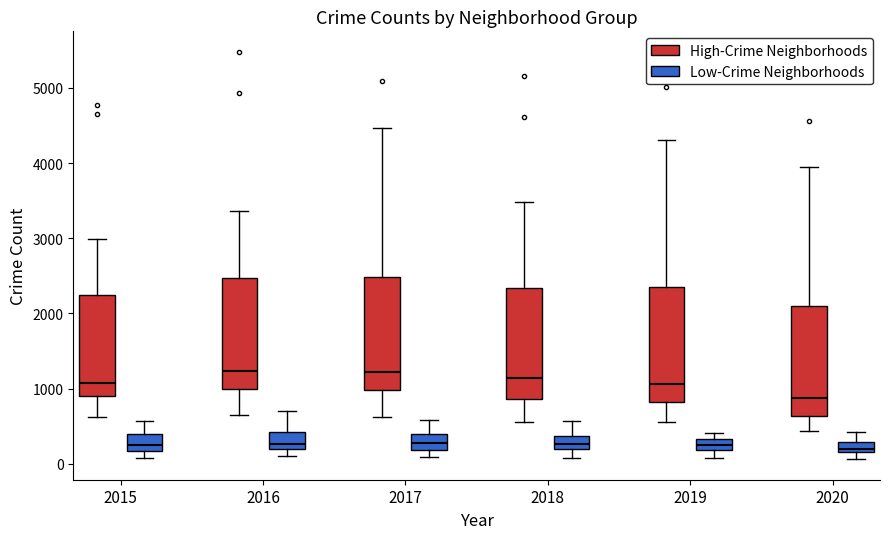

Where does the median line of the box for 2019 (High-Crime Neighborhoods) sit on the y-axis? The values are not printed on the chart, so give them approximately, as read against the axis.

1100